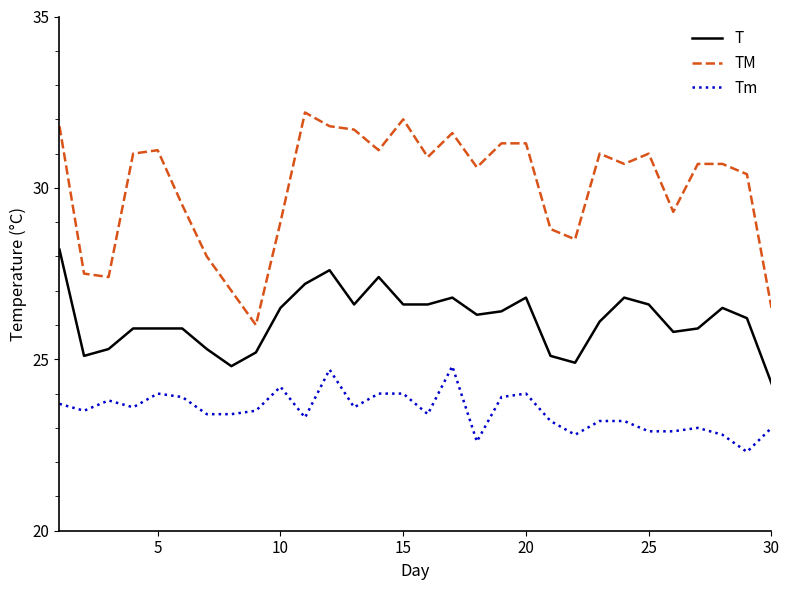

Which series has the largest total across all categories?

TM